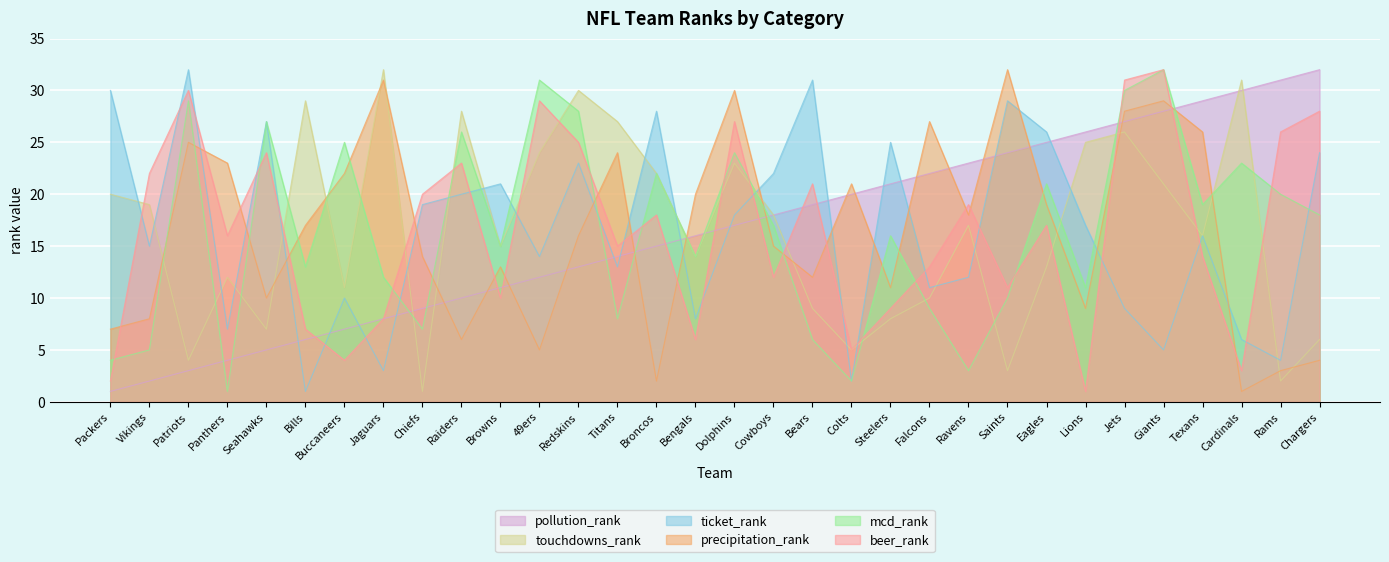

What is the value of the pollution_rank point at the 2nd from the left?

2